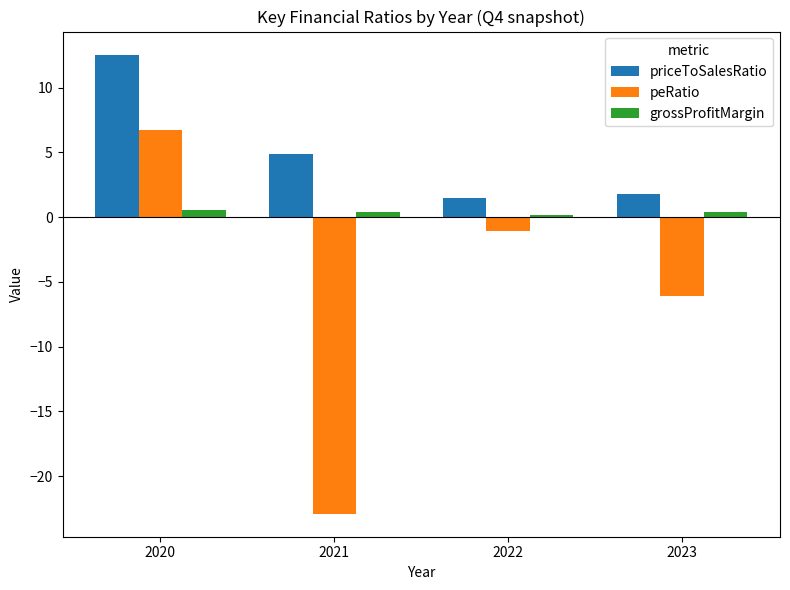

The peRatio series shows -22.9 at 2021. True or false?

True